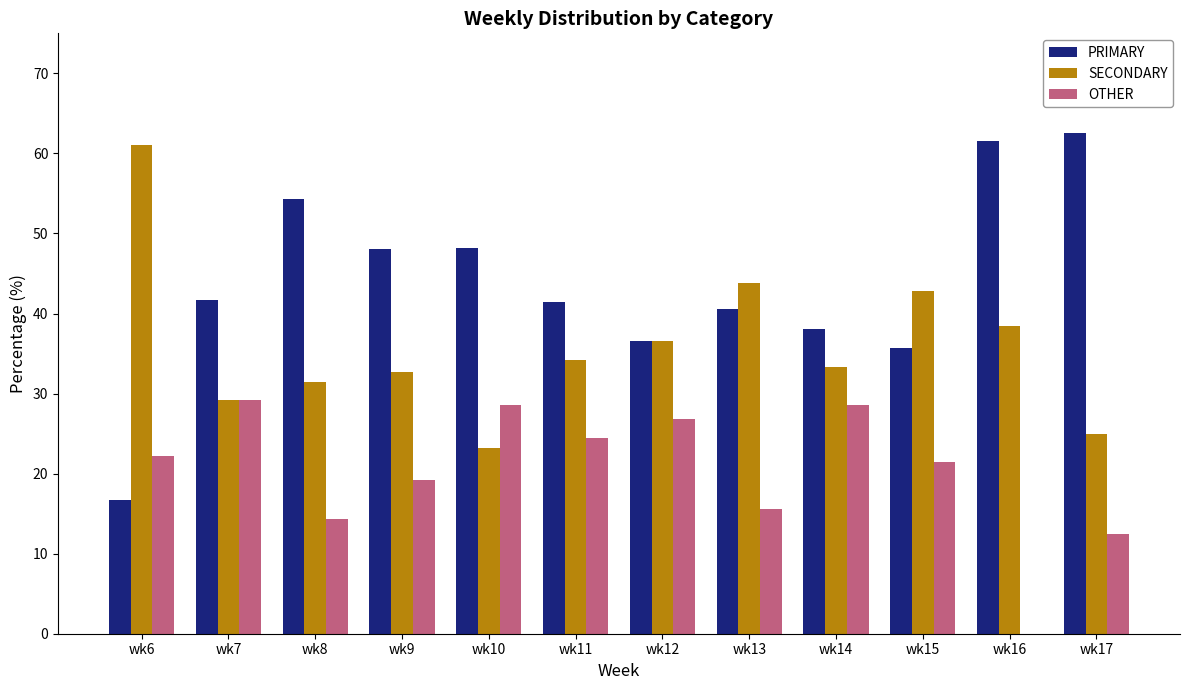

What is the maximum value shown in the chart?

62.5